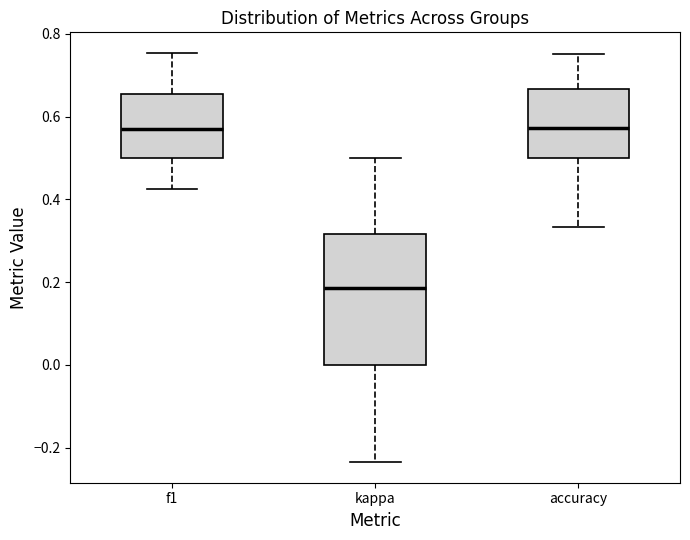

Where does the lower whisker of the box for accuracy end on the y-axis? The values are not printed on the chart, so give them approximately, as read against the axis.

0.34